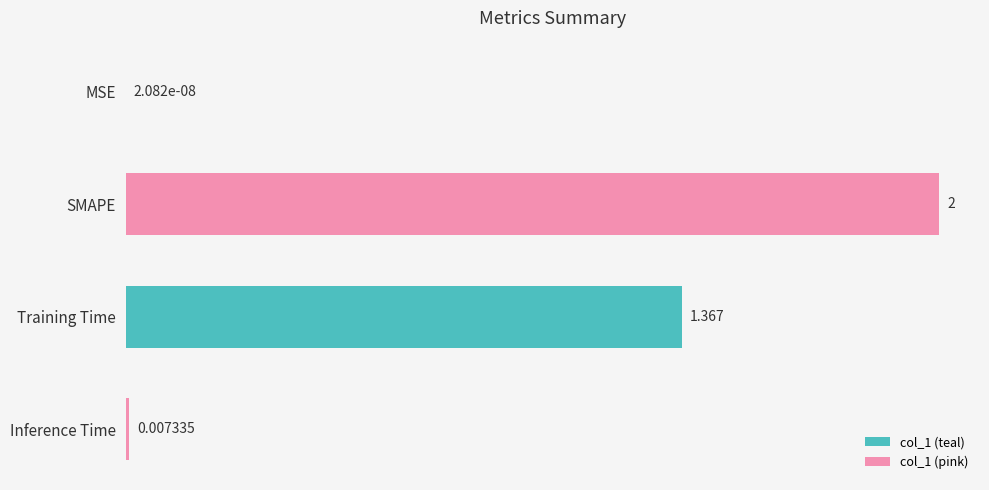

Between Training Time and Inference Time, which is larger?

Training Time